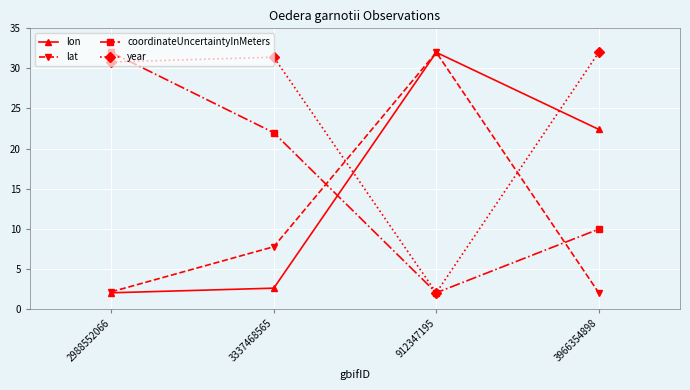

What is the sum of all year values?

96.2